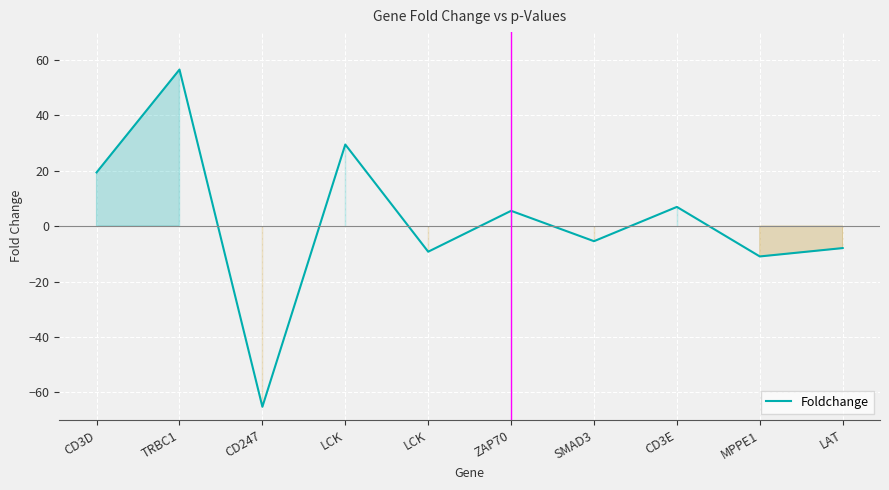

How many lines are shown in the chart?

1